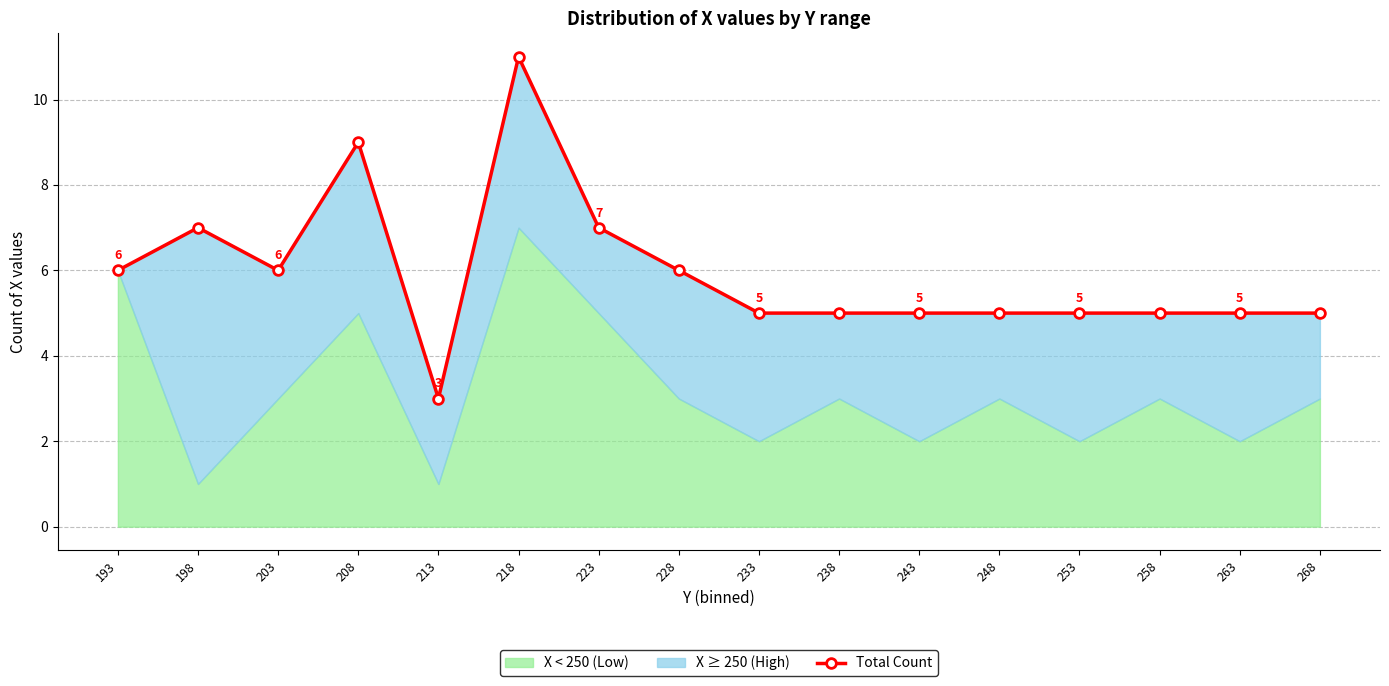

Where is the first local minimum?

203